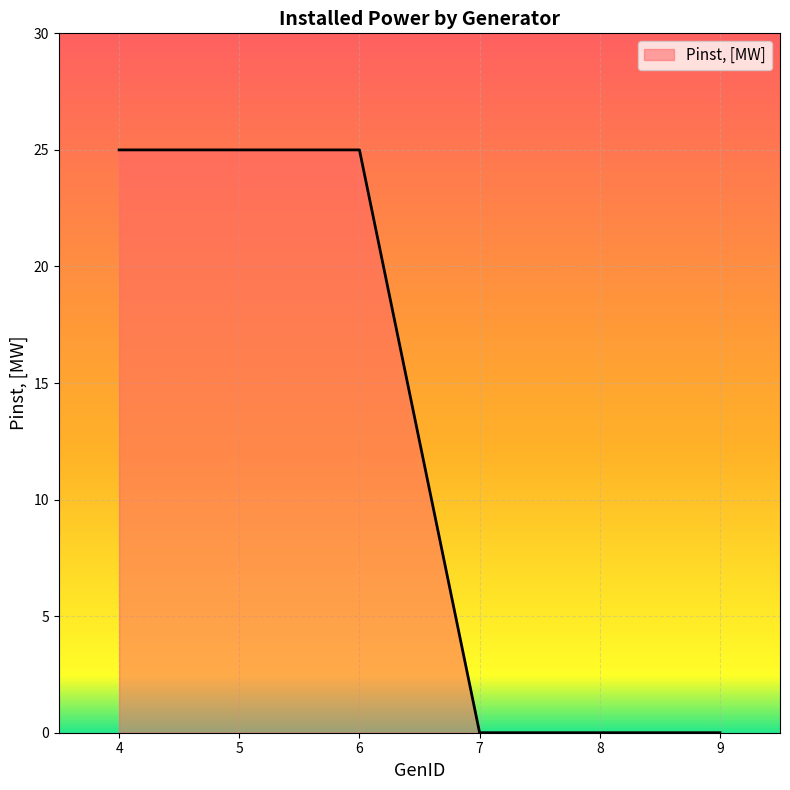

Reading left to right, transcribe all the data shown in this chart.

4=25	5=25	6=25	7=0	8=0	9=0